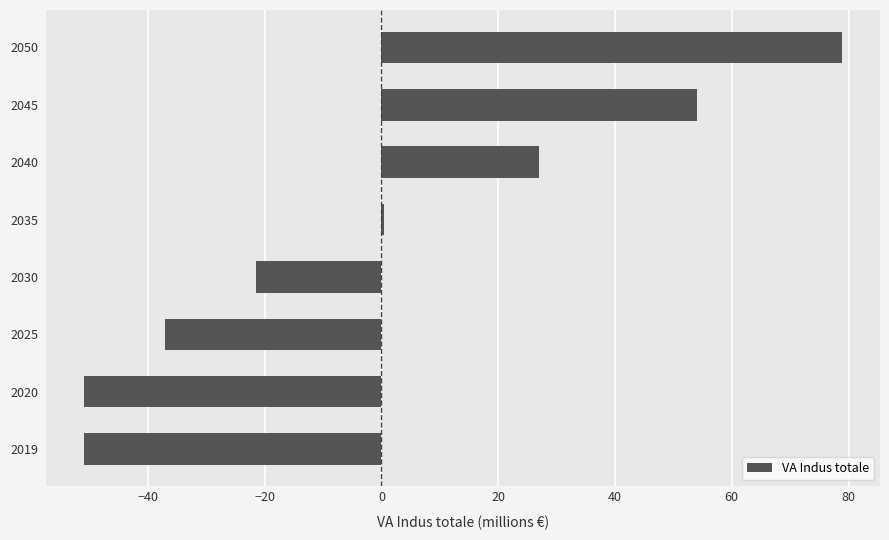

Between 2040 and 2045, which is larger?

2045